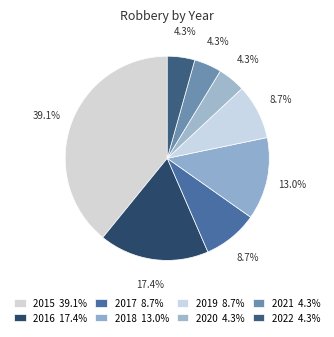

How many segments does this pie chart have?

8